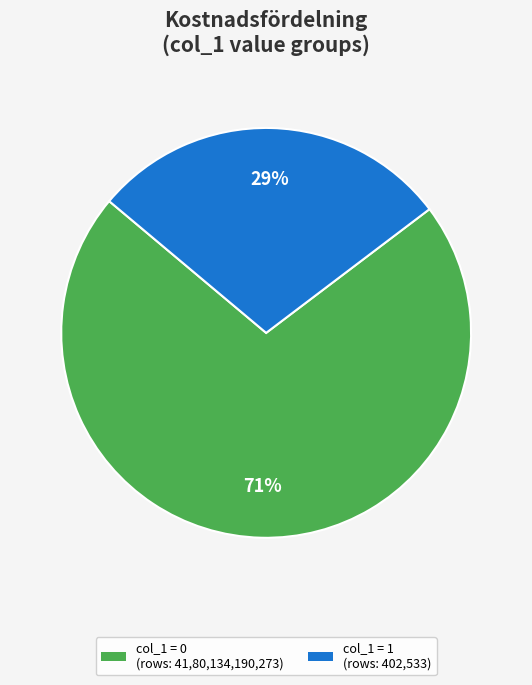

How many segments does this pie chart have?

2